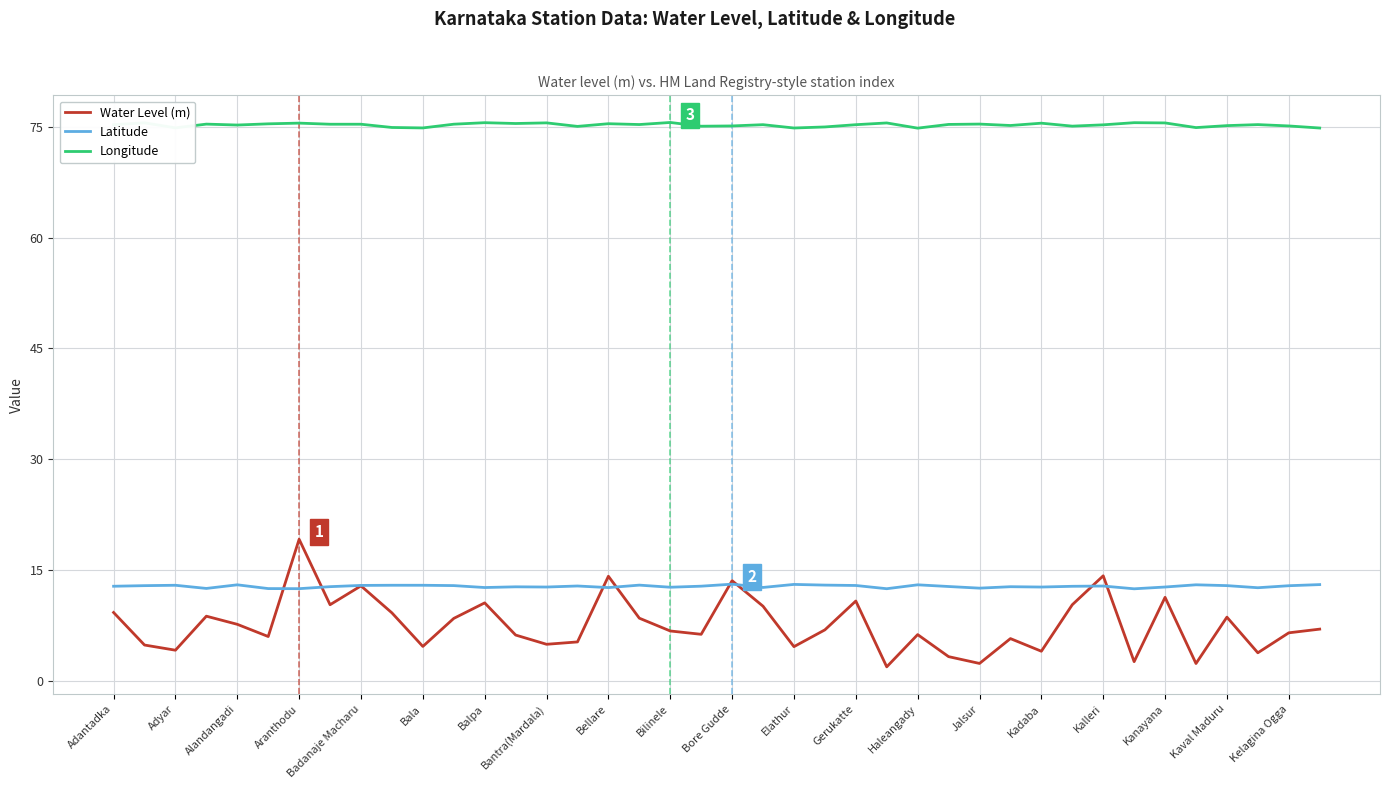

List the series in order of their peak value, highest first.

Longitude, Water Level (m), Latitude